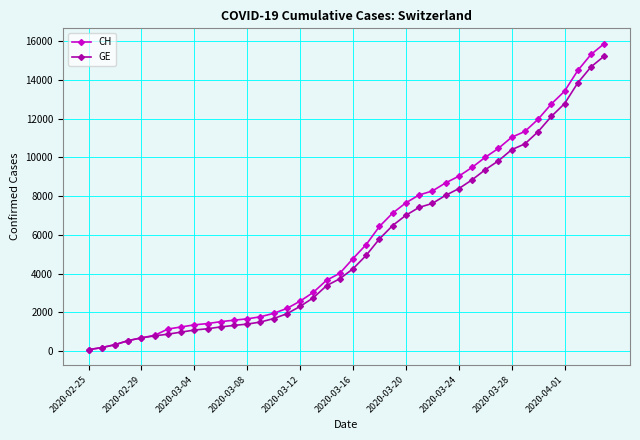

Which series has the largest range (max minus min)?

CH